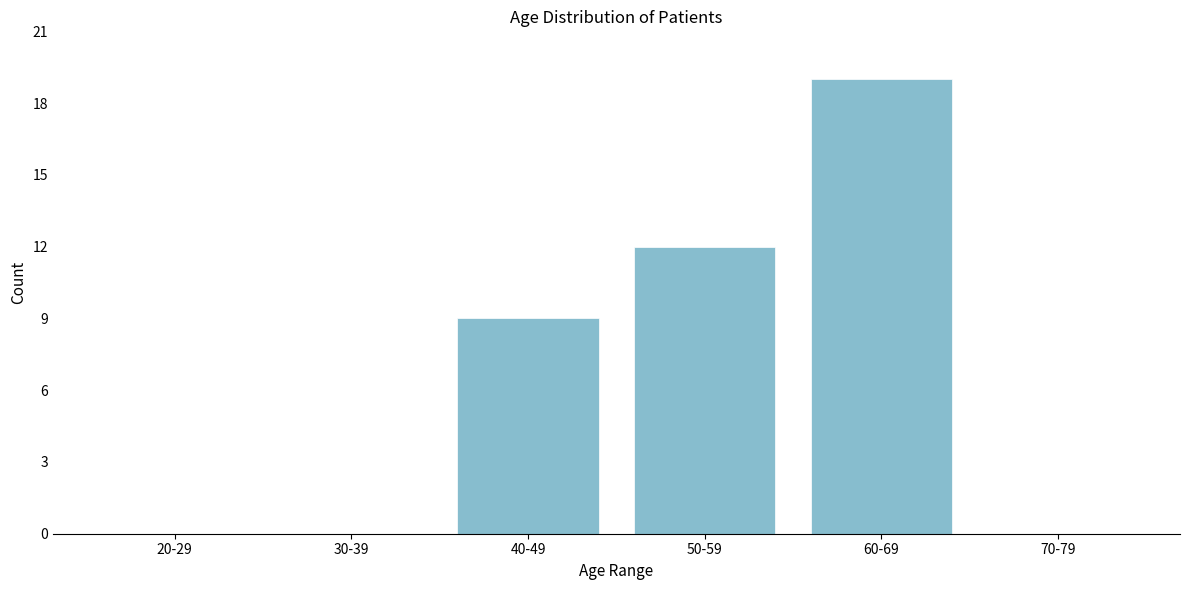

Reading left to right, transcribe all the data shown in this chart.

20-29=0	30-39=0	40-49=9	50-59=12	60-69=19	70-79=0